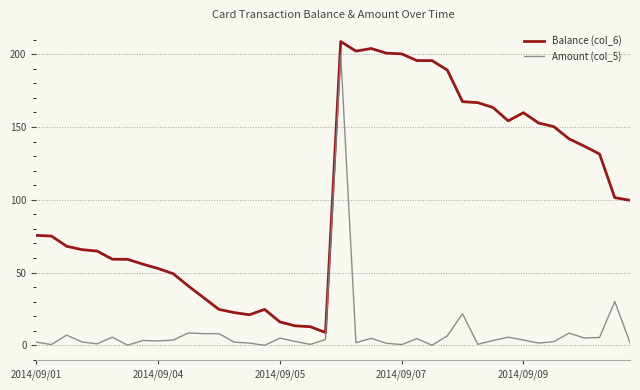

What is the minimum value for Balance (col_6)?

8.8